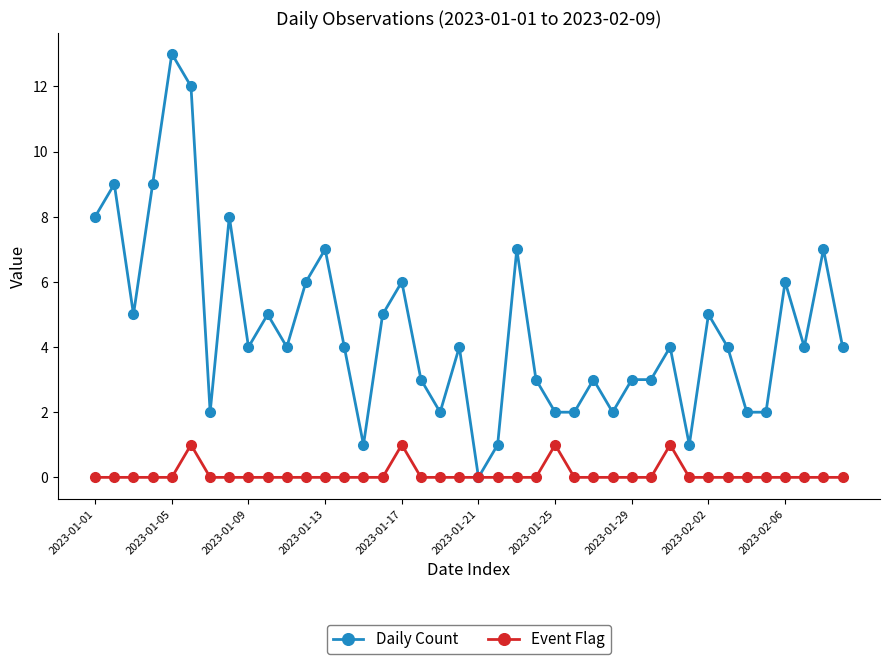

Does the chart display data point markers on the line(s)?

Yes